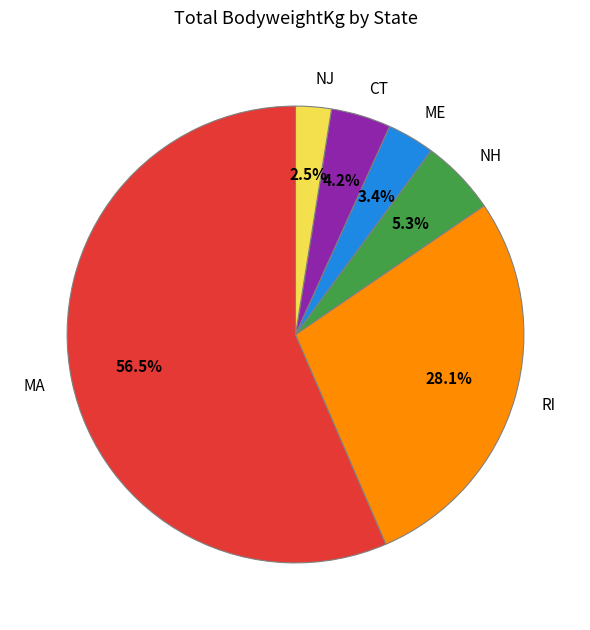

Rank the categories by value from lowest to highest.

NJ, ME, CT, NH, RI, MA